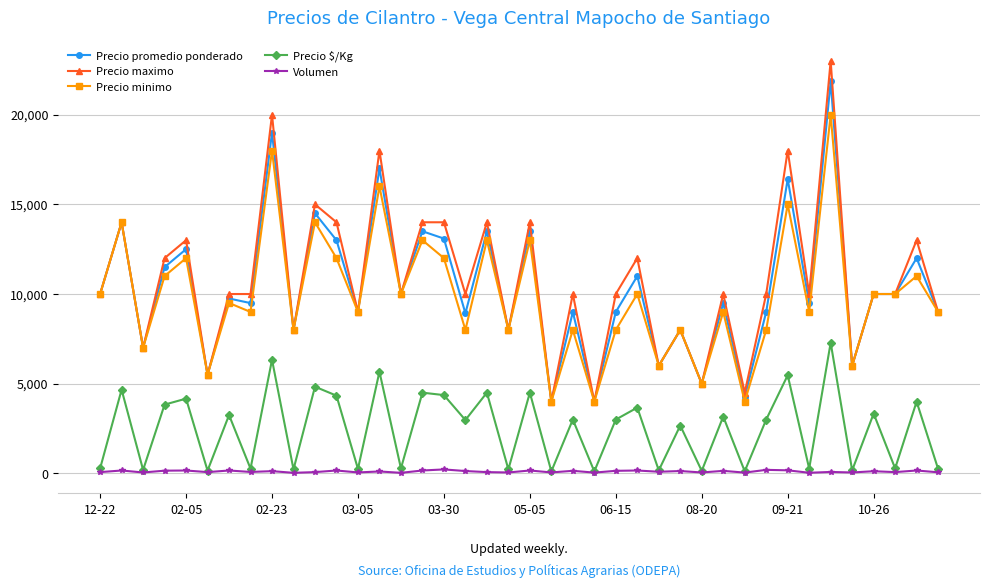

Does the chart display data point markers on the line(s)?

Yes